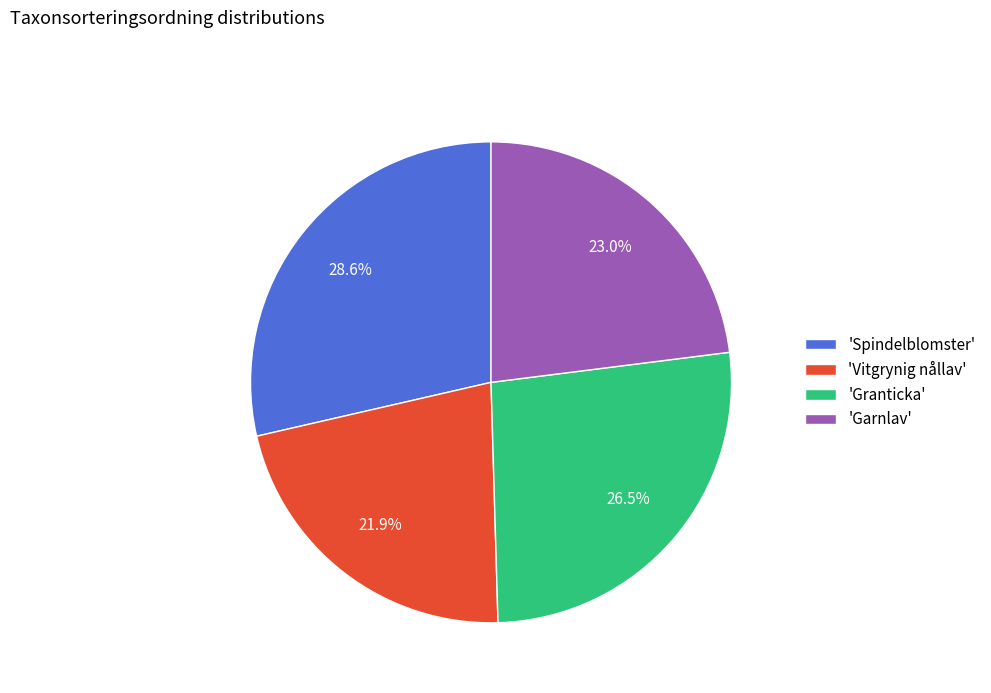

Which slice is the smallest?

'Vitgrynig nållav'